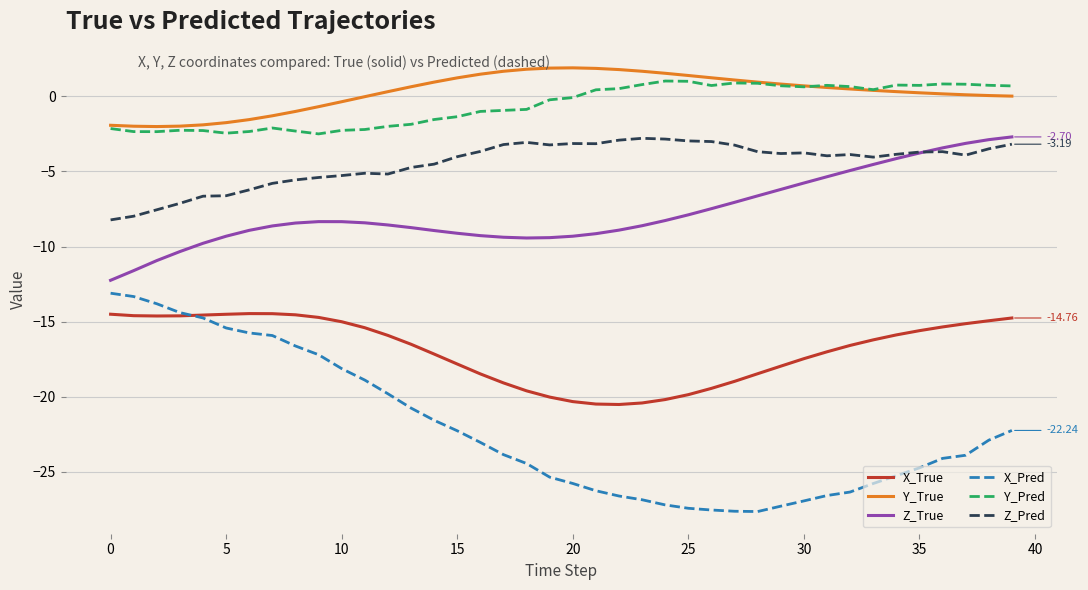

Which series has the largest total across all categories?

Y_True